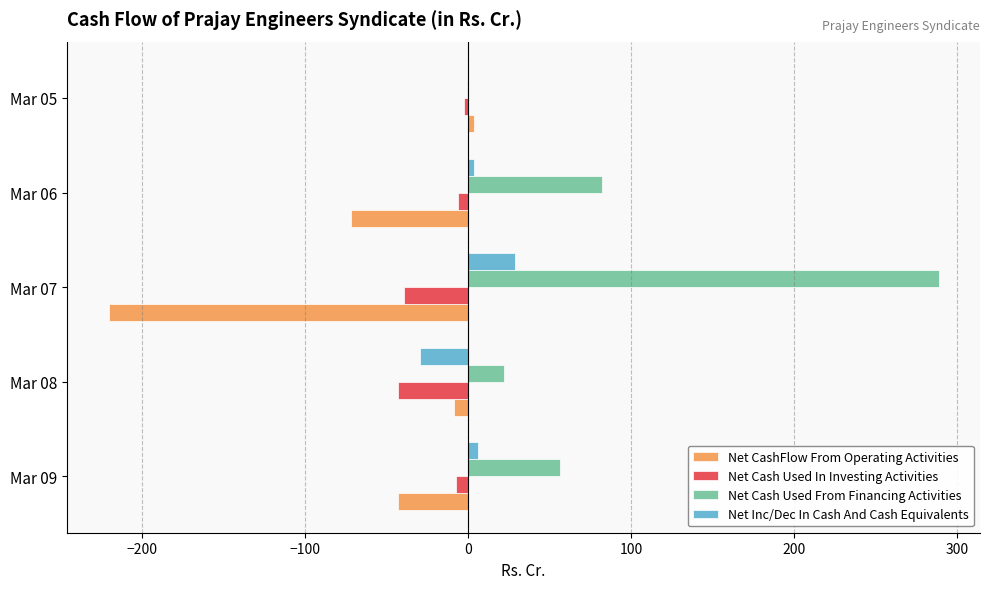

How many series are shown in this chart?

4